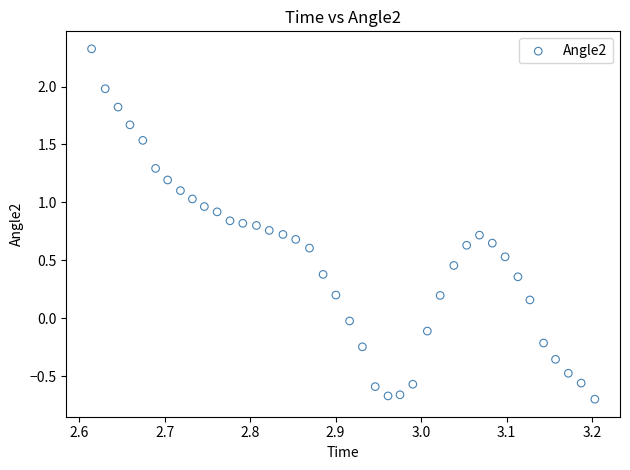

What is the range of Y values (max minus min)?

3.0